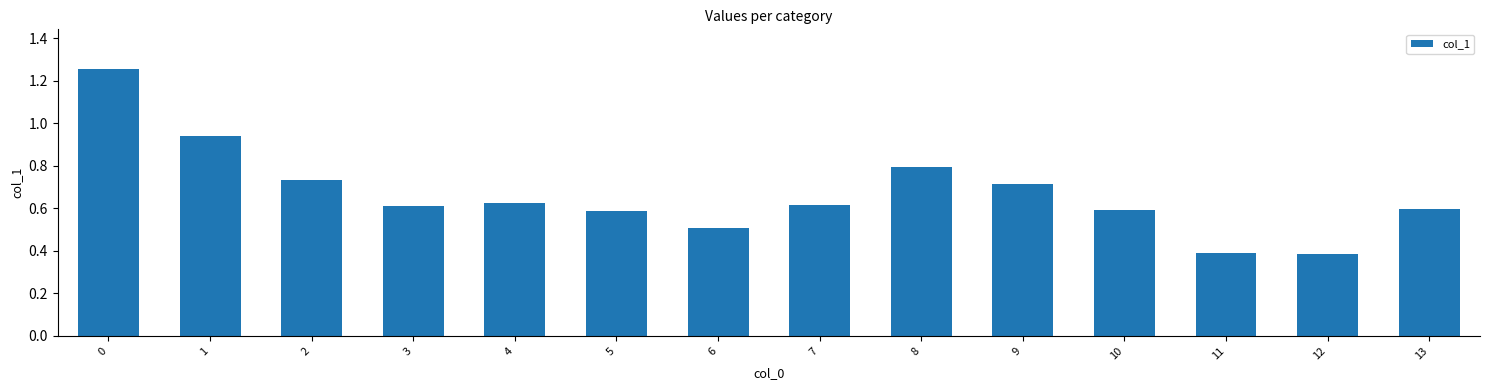

The chart shows a value of 0.7 at 6. True or false?

False